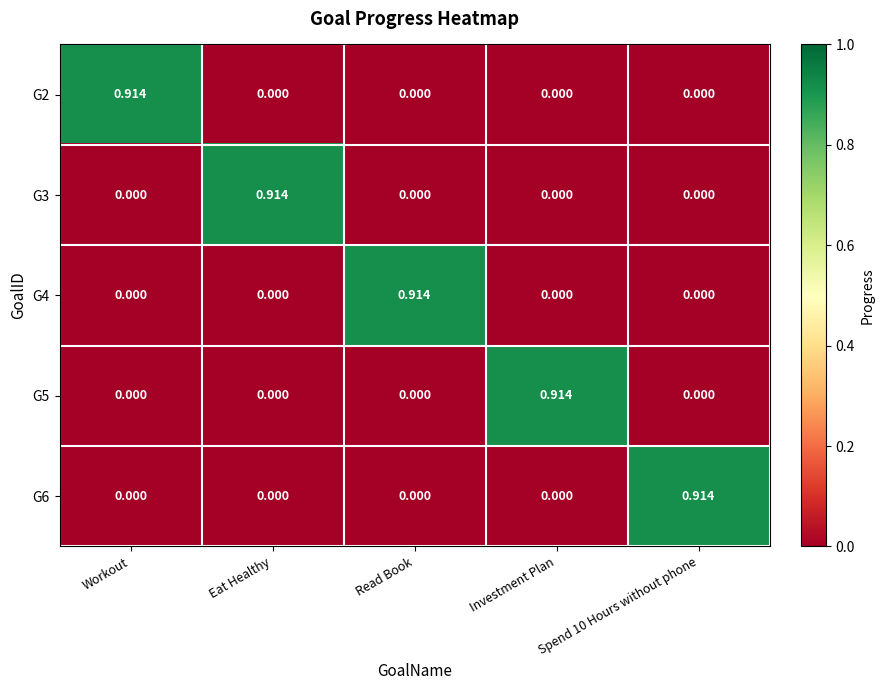

At which label does G2 reach its peak?

Workout